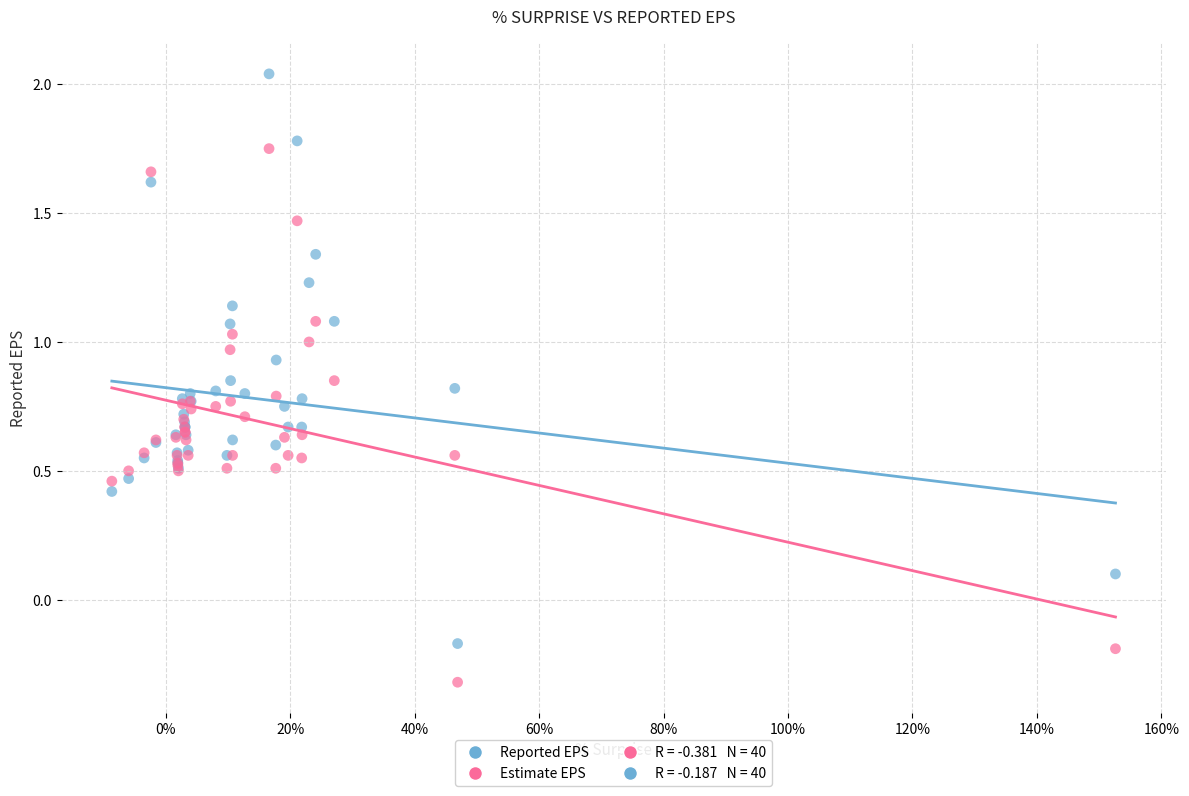

What is the X range (max minus min) for the scatter plot?

1.6